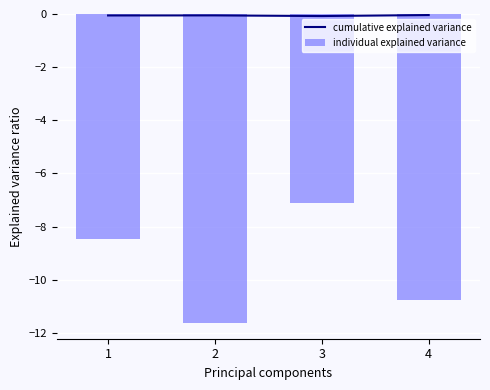

Where does the individual explained variance series first go above -8?

3